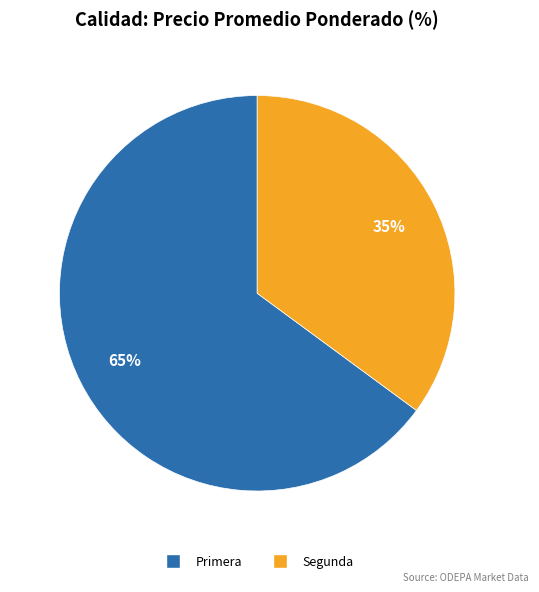

The Primera slice represents 80% of the pie. True or false?

False